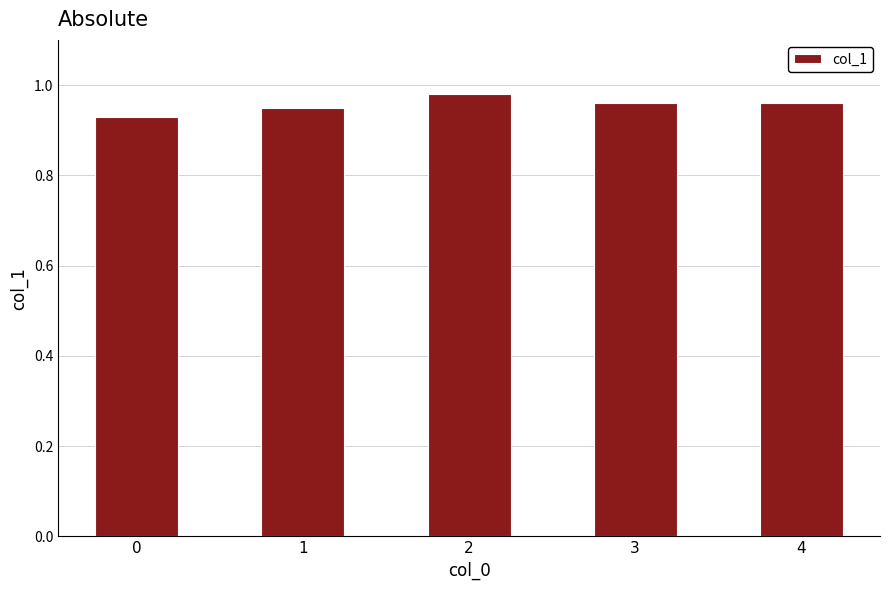

What is the sum of the values at 3 and 4?

1.9